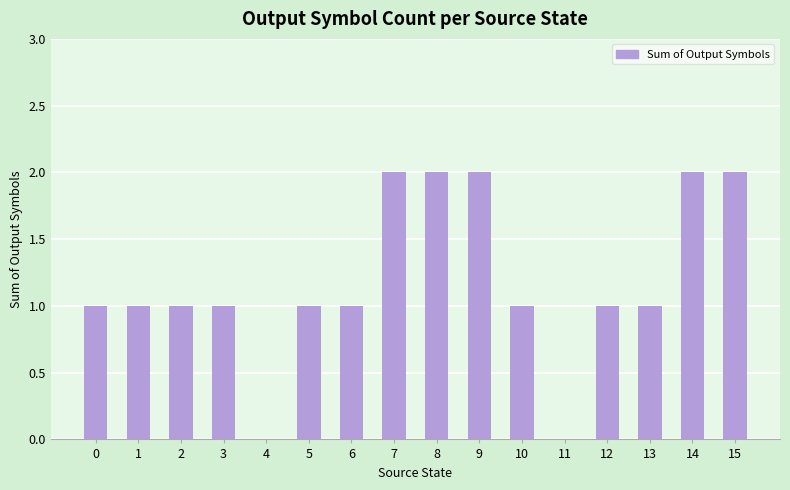

Is it true that the value at 4 is 1?

False